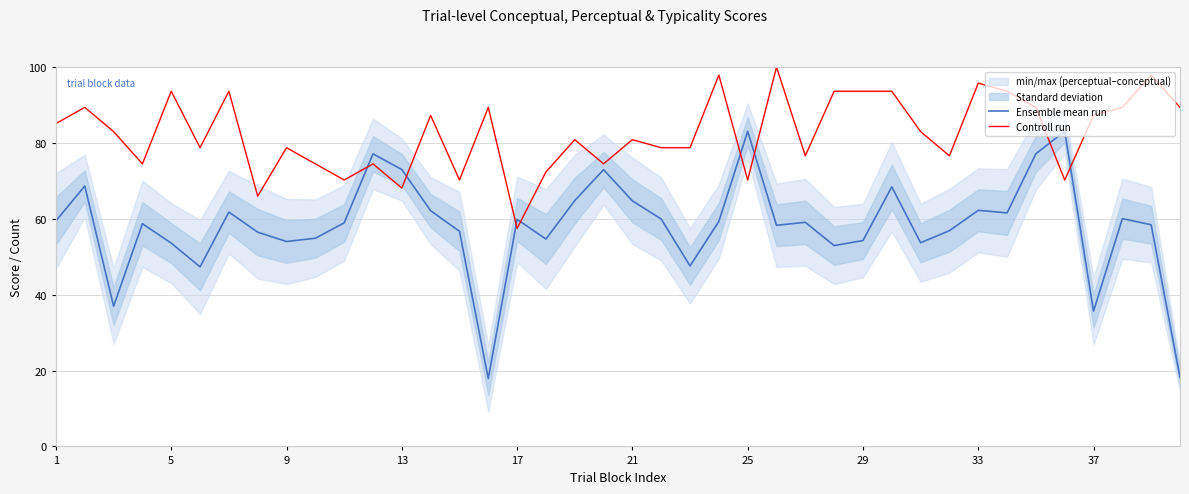

At how many categories does at least one series exceed 62?

39